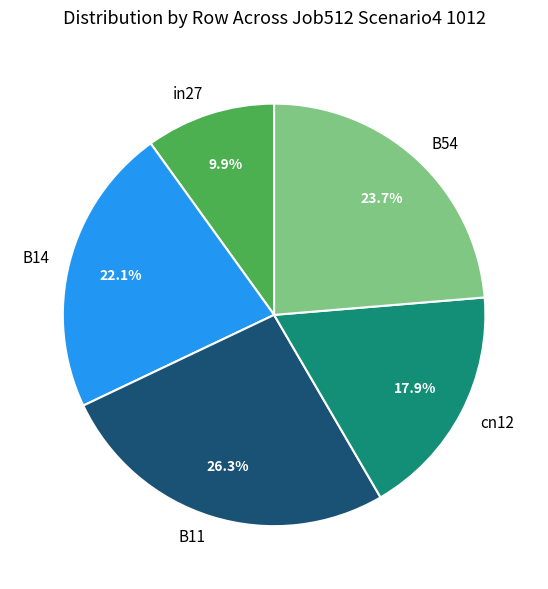

Between B14 and B11, which is larger?

B11